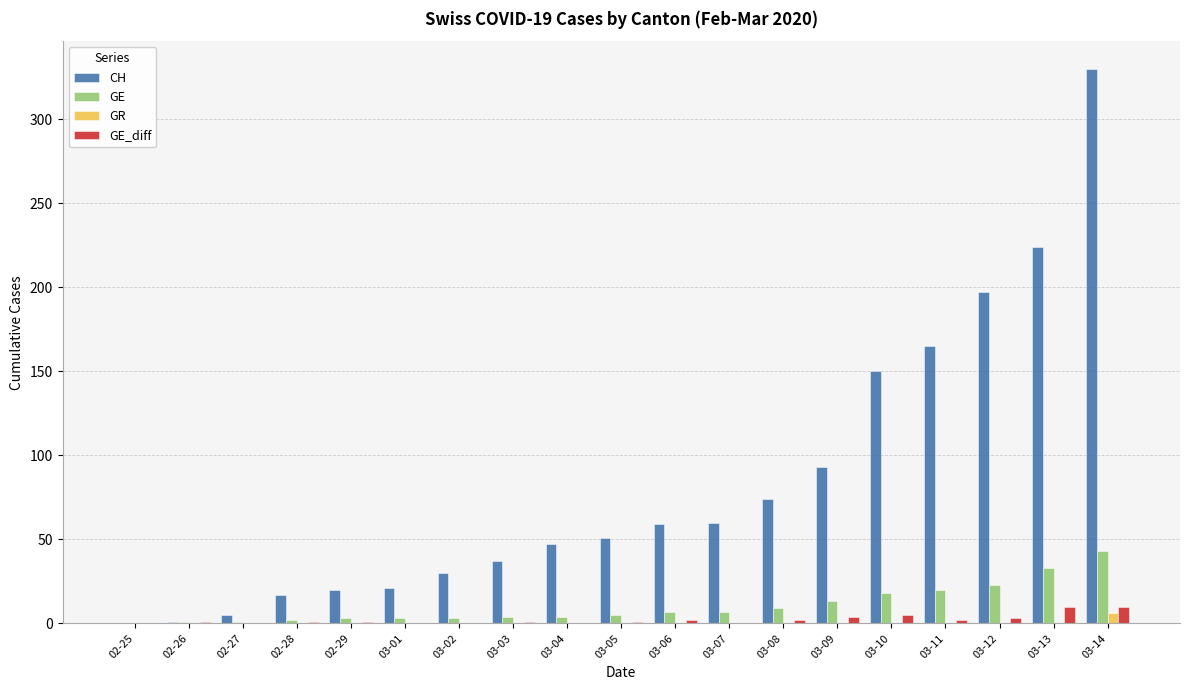

What is the sum of all GE_diff values?

43